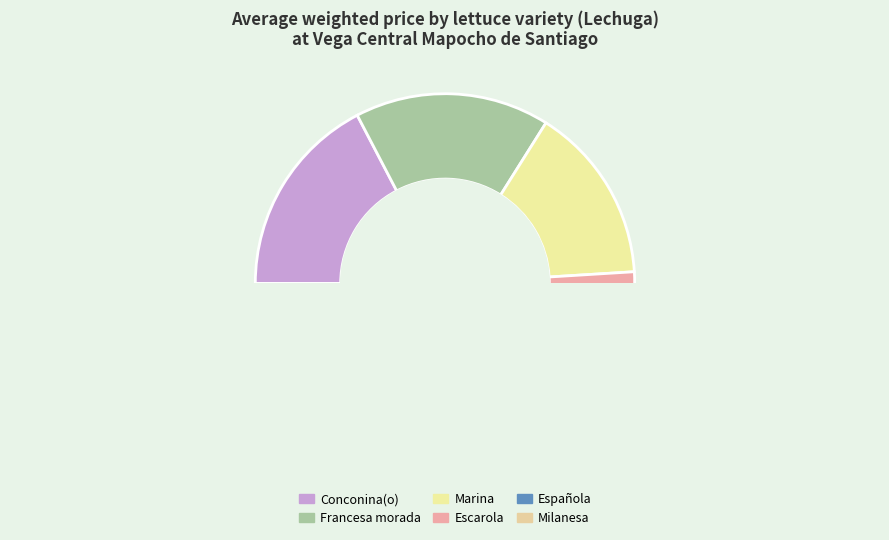

What is the change in value from Conconina(o) to Milanesa?

-1350